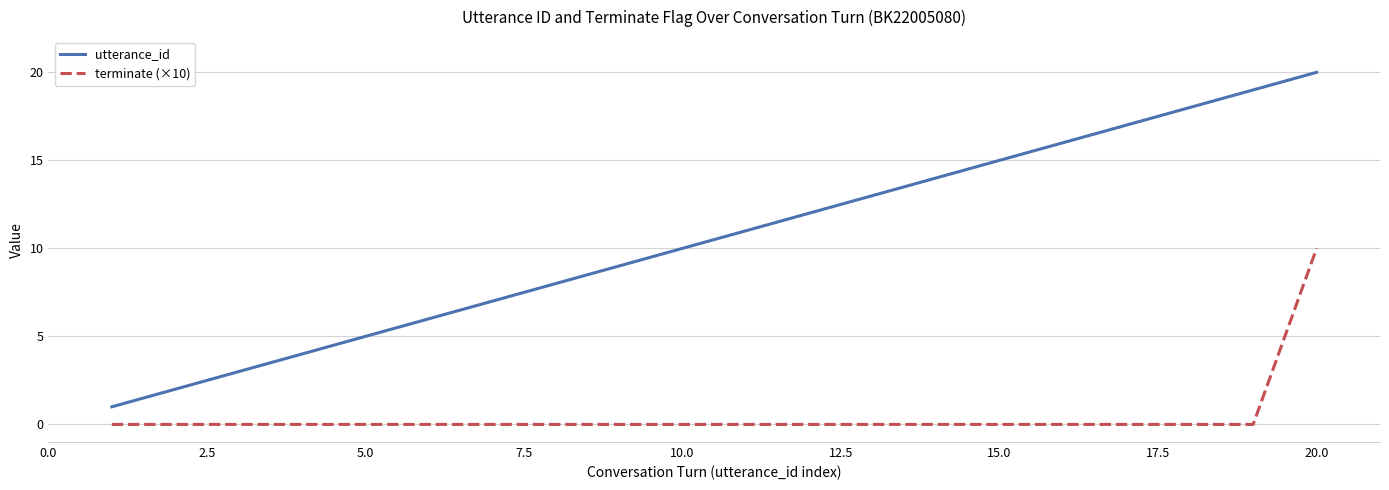

Rank the series by their average value, from highest to lowest.

utterance_id, terminate (×10)